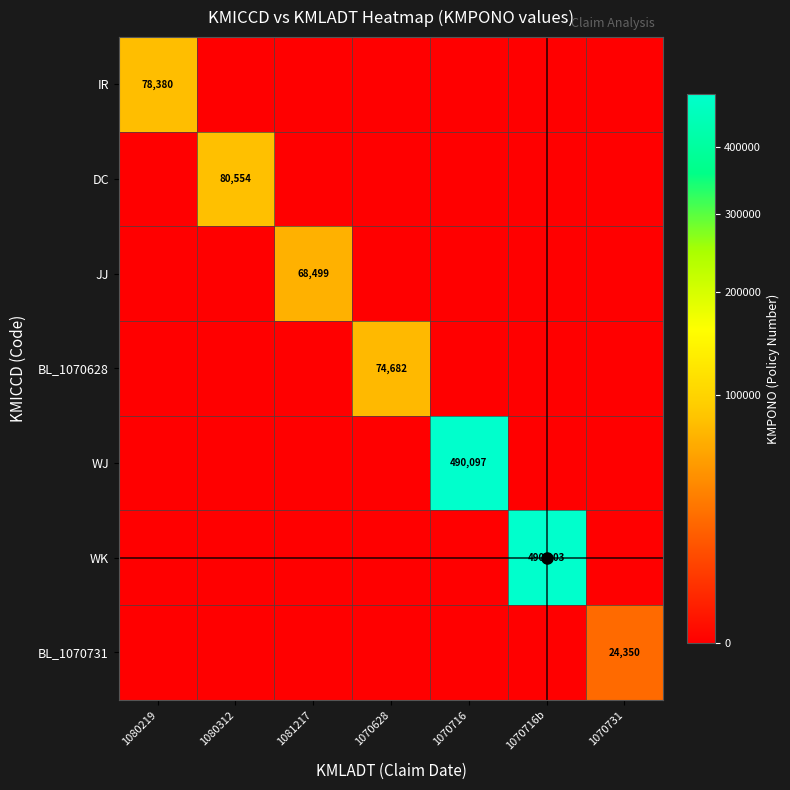

At which label does WK reach its peak?

1070716b